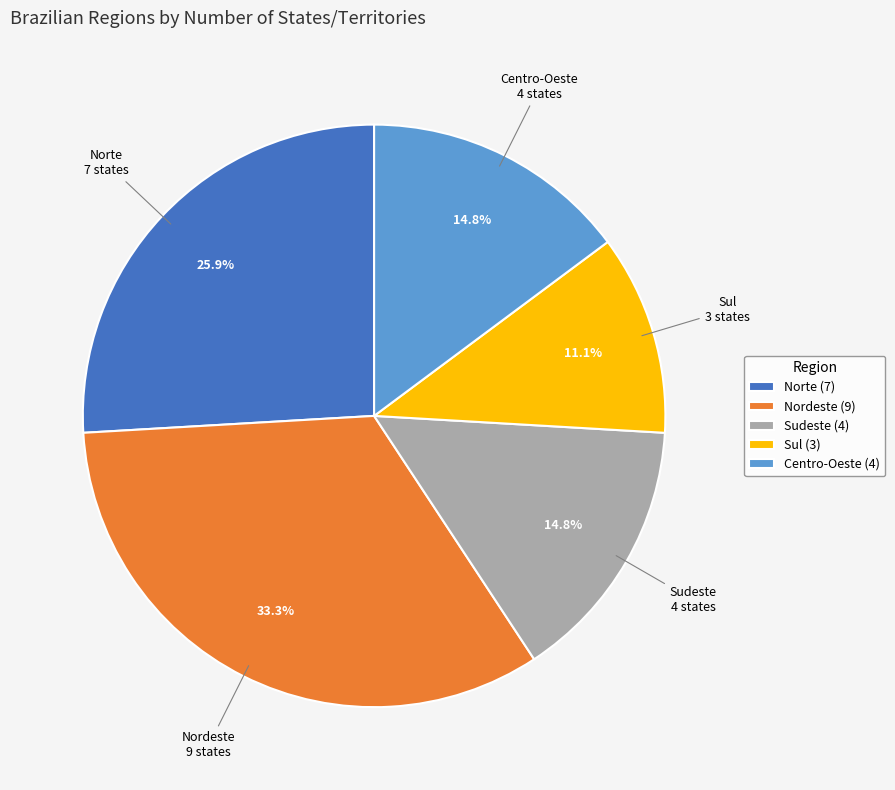

To the nearest percent, what is the average slice percentage?

20%